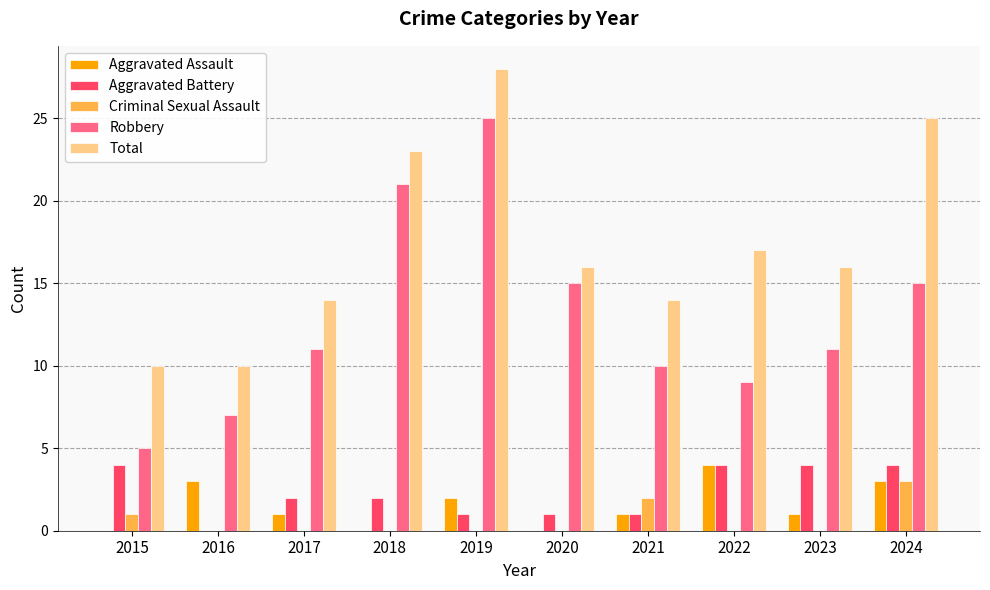

How many categories are shown in the chart?

10